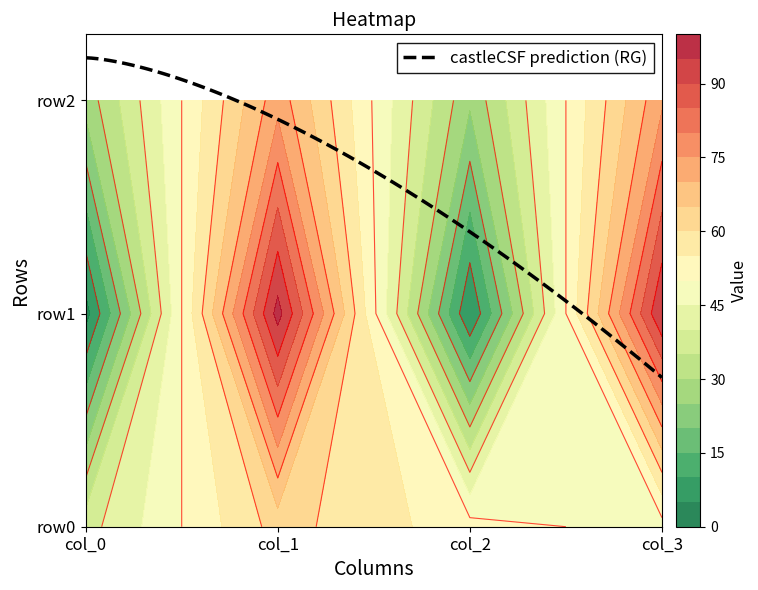

Rank the categories by row1 value from lowest to highest.

col_0, col_2, col_3, col_1